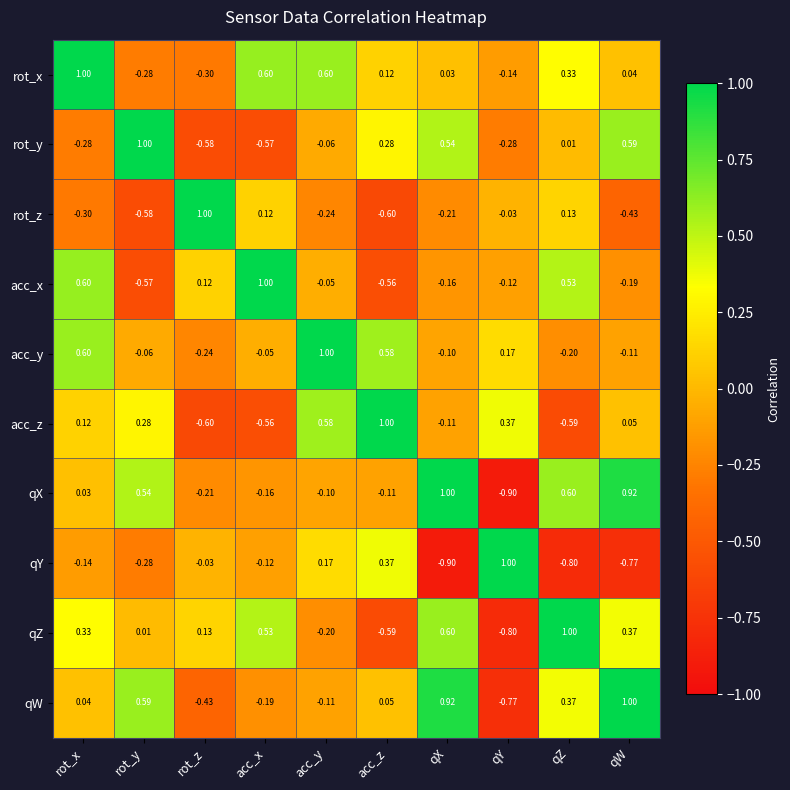

Rank the categories by acc_x value from lowest to highest.

rot_y, acc_z, qW, qX, qY, acc_y, rot_z, qZ, rot_x, acc_x